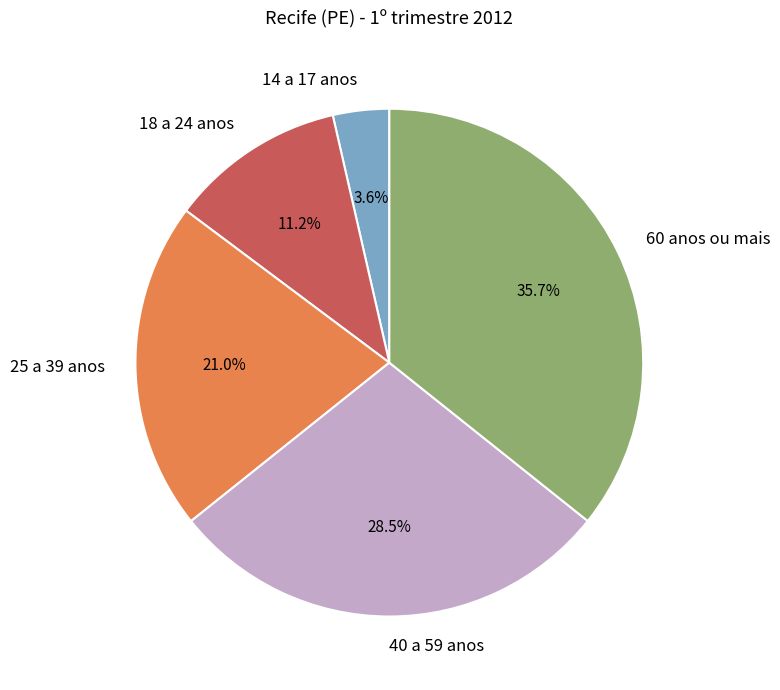

Which category has the smallest portion of the pie?

14 a 17 anos